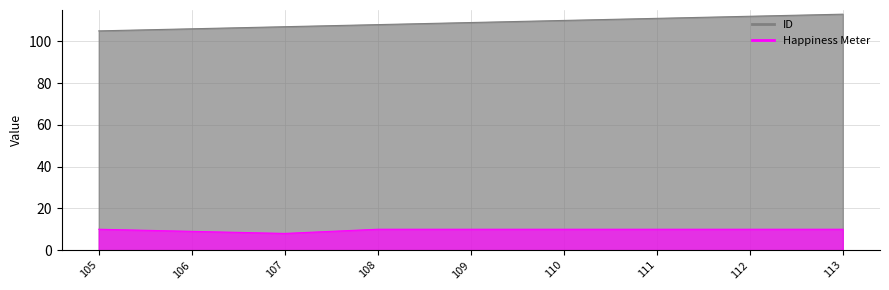

Reading left to right, what are all the values shown in this chart?

ID: 105	106	107	108	109	110	111	112	113
Happiness Meter: 10	9	8	10	10	10	10	10	10